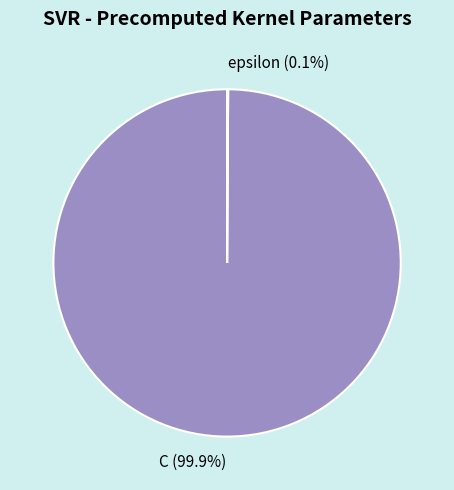

Which category accounts for the majority?

C